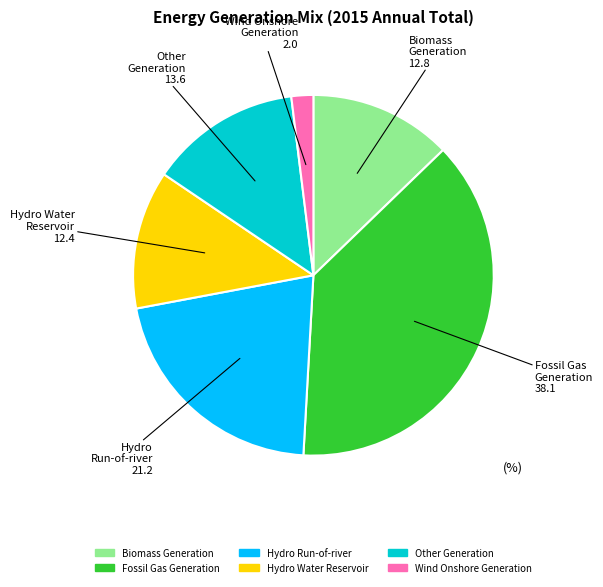

The Hydro Run-of-river slice represents 30% of the pie. True or false?

False